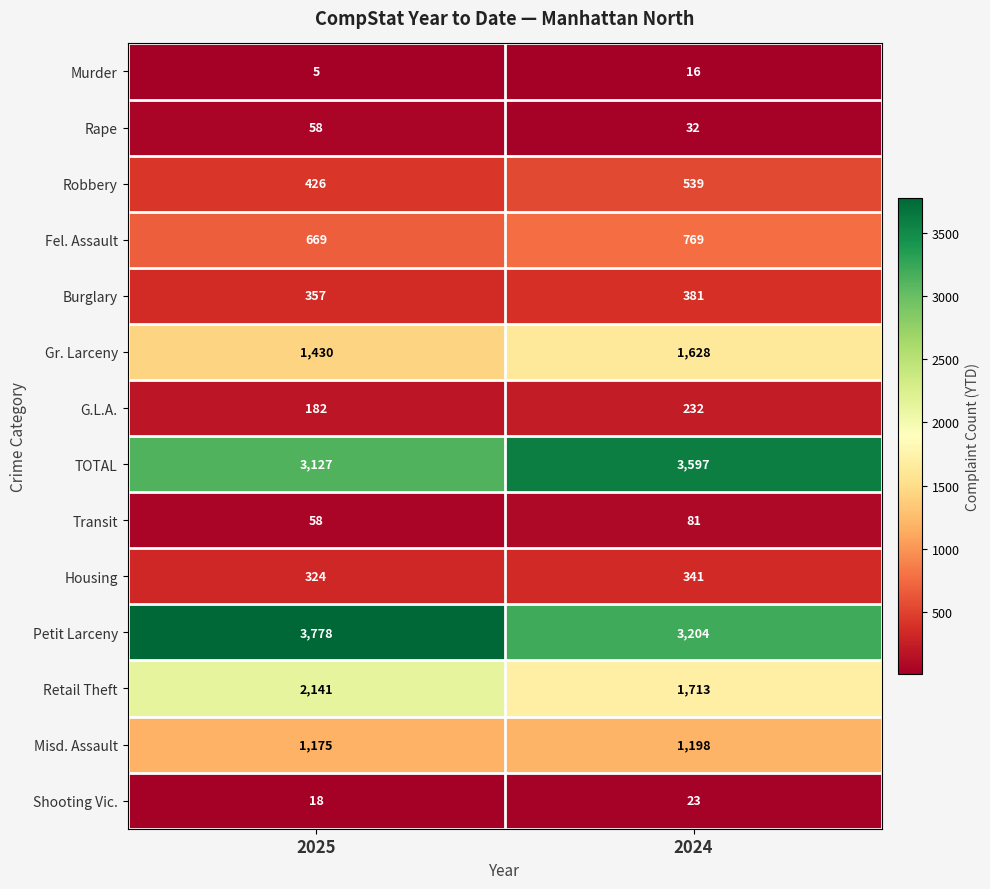

What is the sum of all Gr. Larceny values?

3058